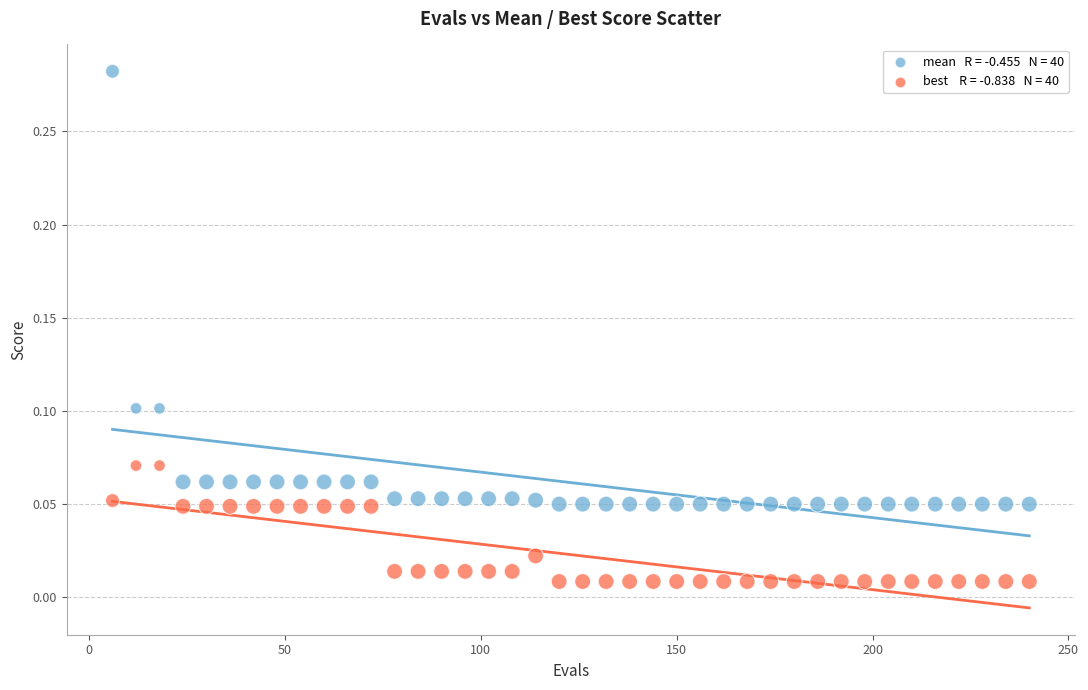

Across all data points, what is the range of X values (max minus min)?

234.0